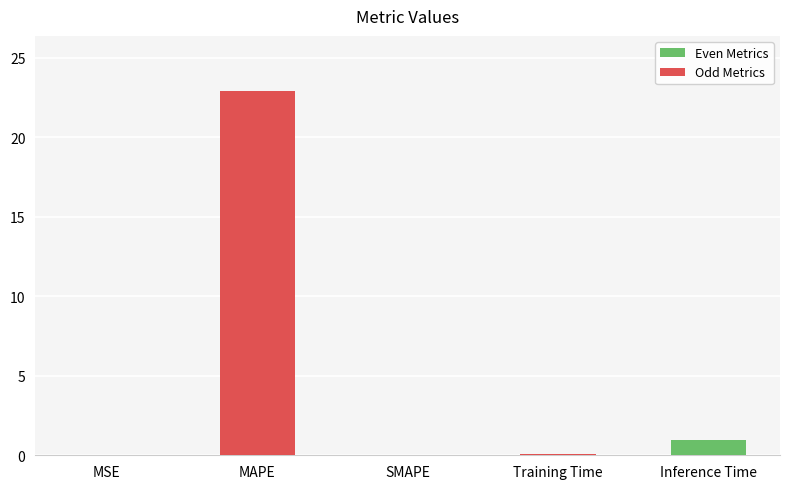

Where is the data nearest to the value 11?

Inference Time